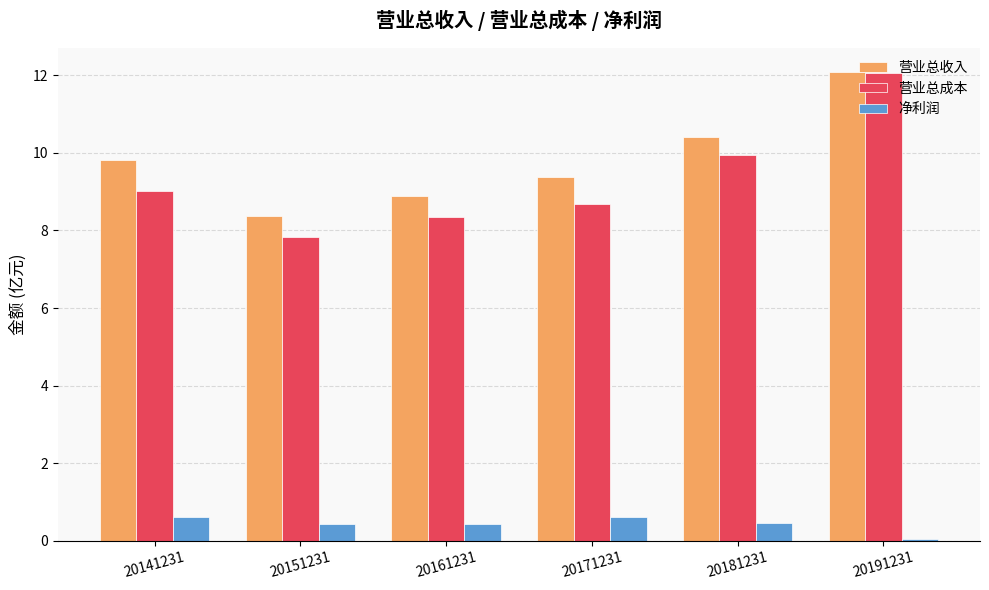

Rank the series at 20171231 from lowest to highest value.

净利润, 营业总成本, 营业总收入